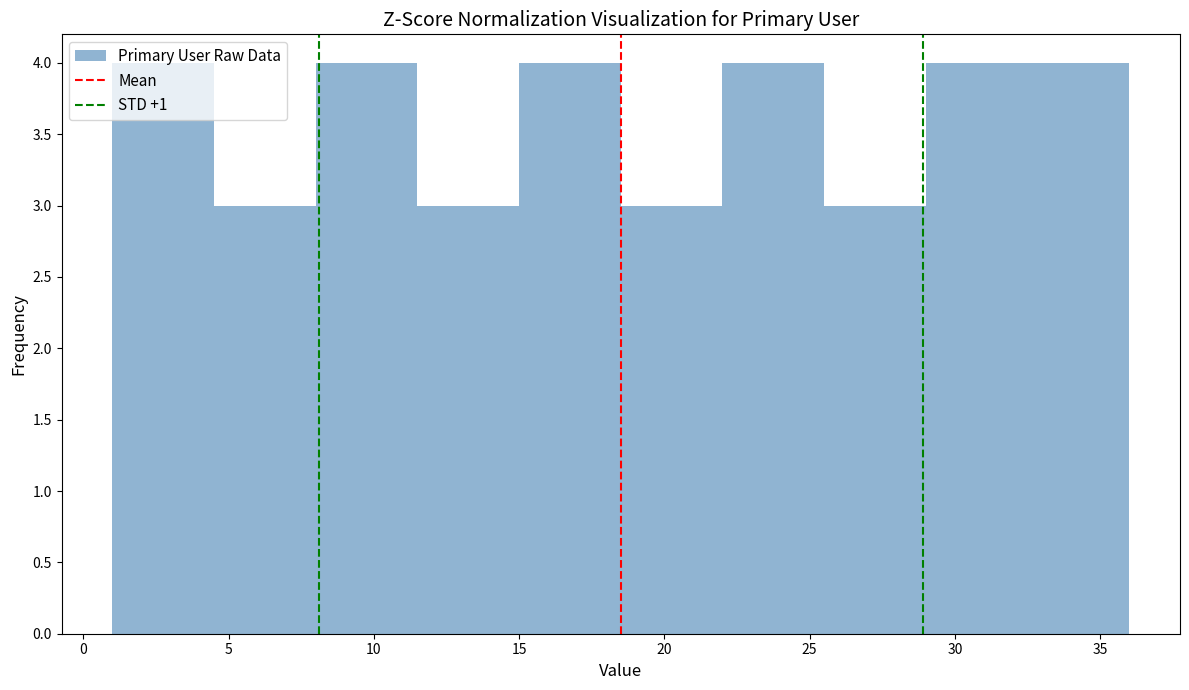

Reading left to right, list every bar in this chart as the range it spans on the x-axis followed by its height. The values are not printed on the chart, so give them approximately, as read against the axis.

1.0 to 4.5: 4
4.5 to 8.0: 3
8.0 to 11.5: 4
11.5 to 15.0: 3
15.0 to 18.5: 4
18.5 to 22.0: 3
22.0 to 25.5: 4
25.5 to 29.0: 3
29.0 to 32.5: 4
32.5 to 36.0: 4